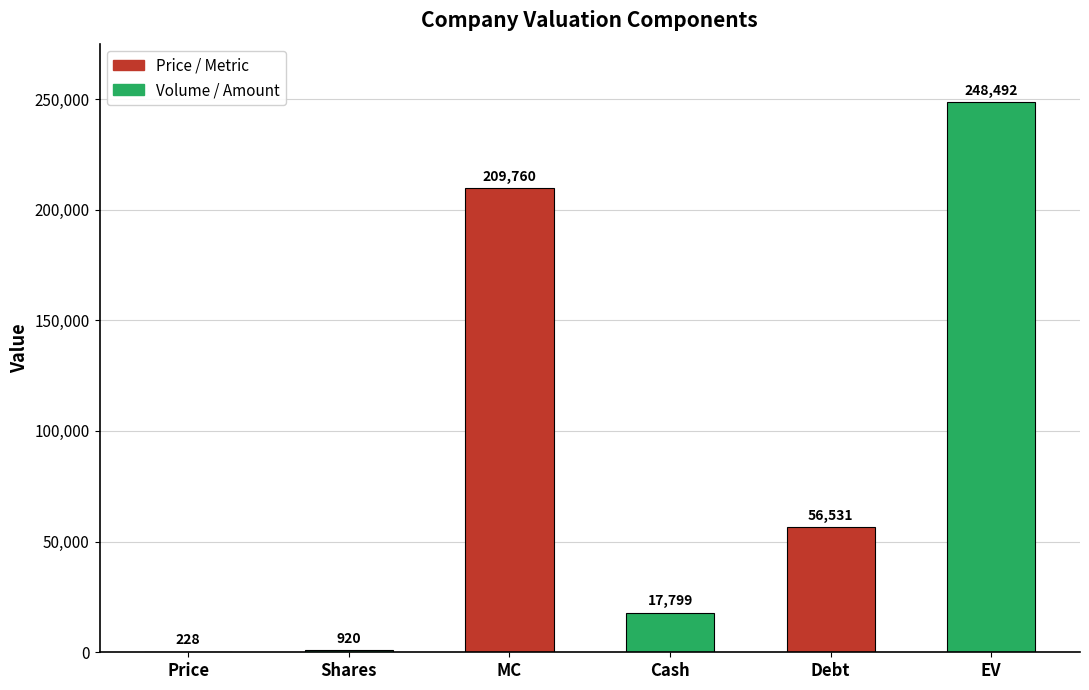

What is the greatest value displayed?

248492